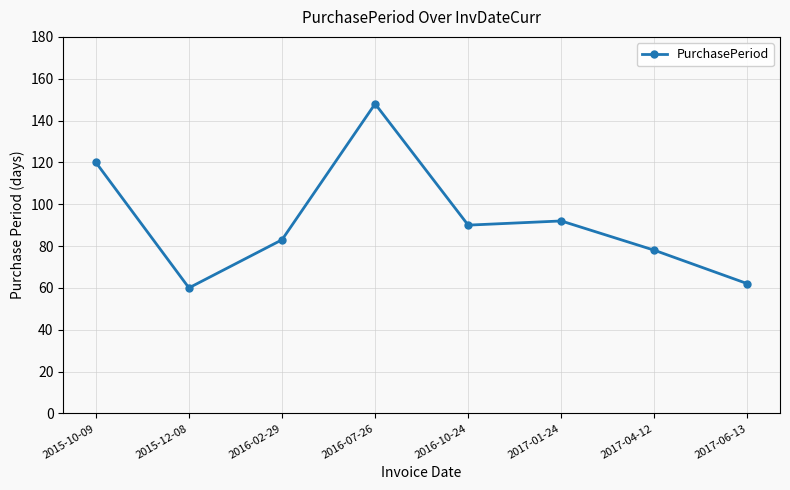

What is the ratio of the value at 2016-10-24 to the value at 2016-02-29?

1.1